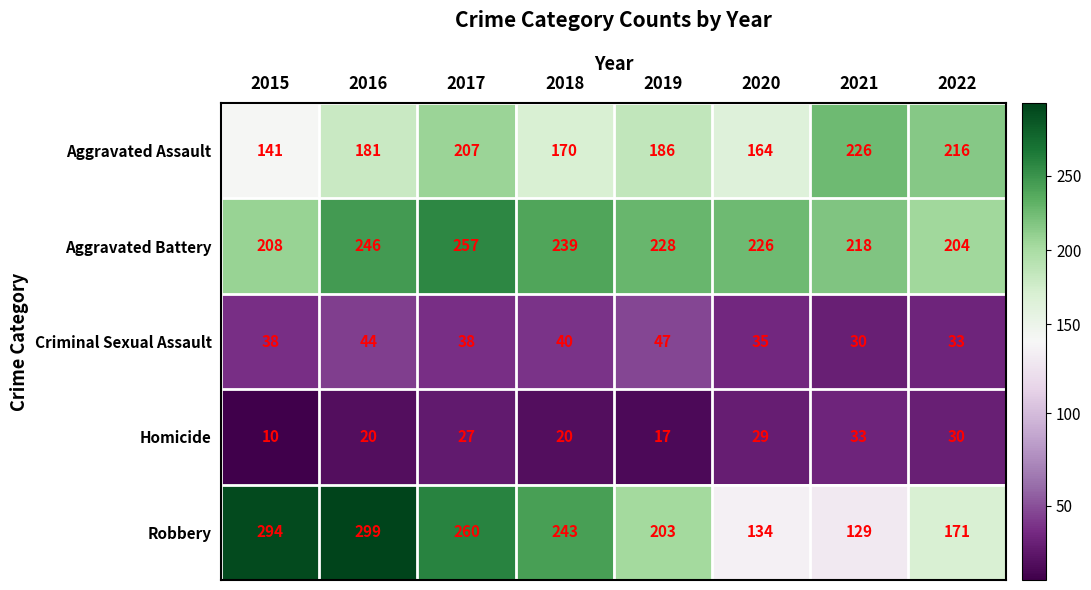

Rank the series by their maximum value, from lowest to highest.

Homicide, Criminal Sexual Assault, Aggravated Assault, Aggravated Battery, Robbery